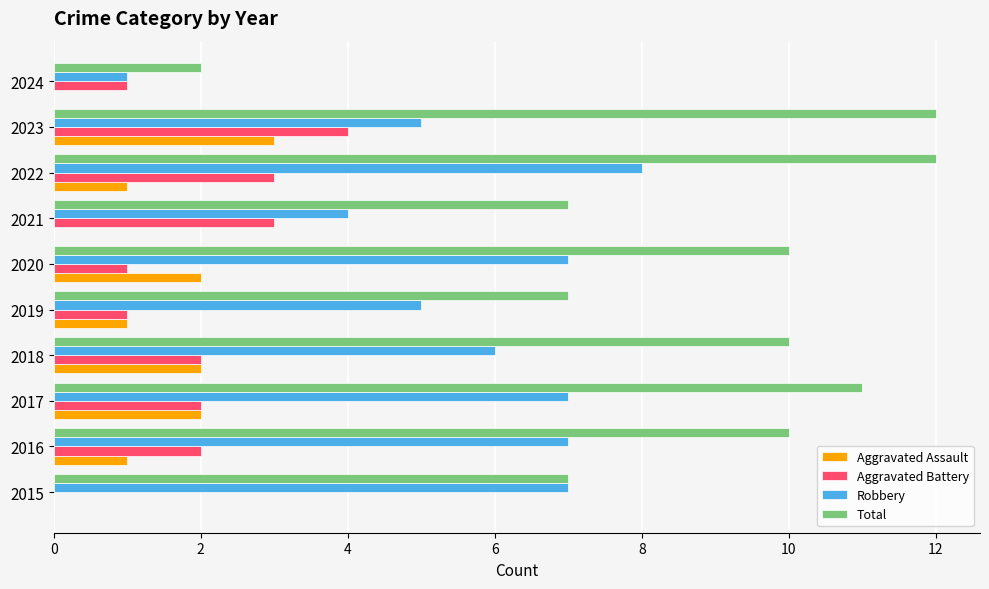

Is it true that Aggravated Battery equals 3 at 2018?

False